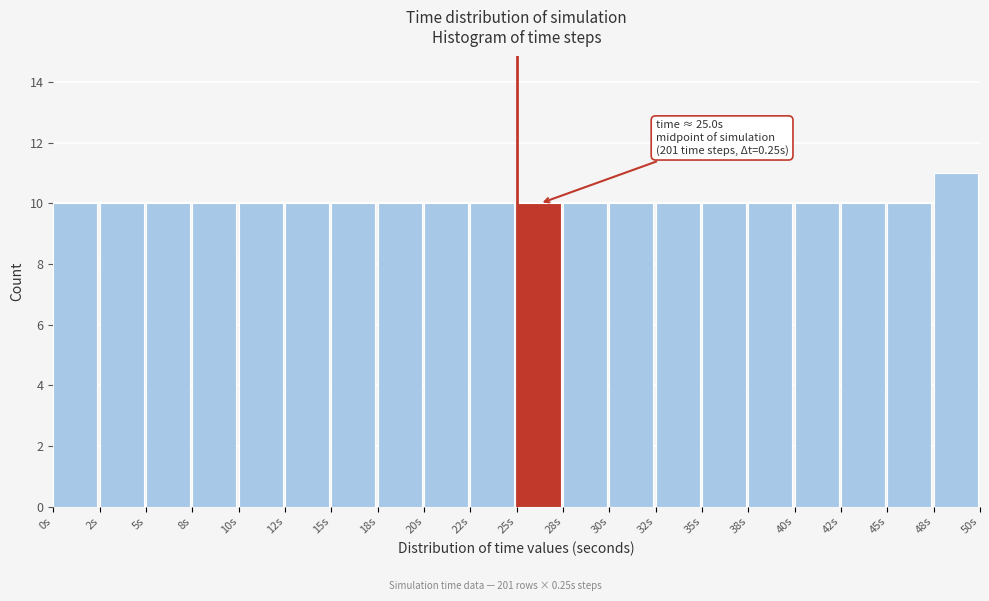

Which range on the x-axis has the tallest bar?

47.5 to 50.0